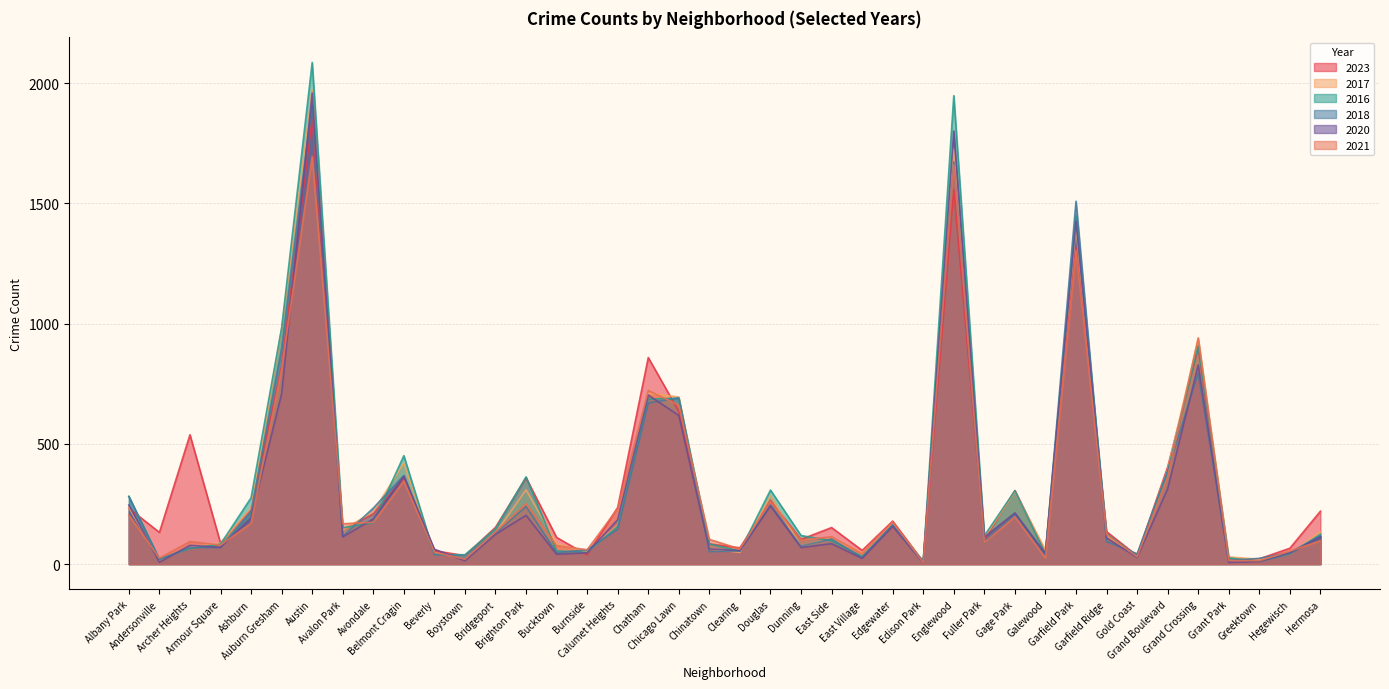

The 2017 series shows 60 at Fuller Park. True or false?

False